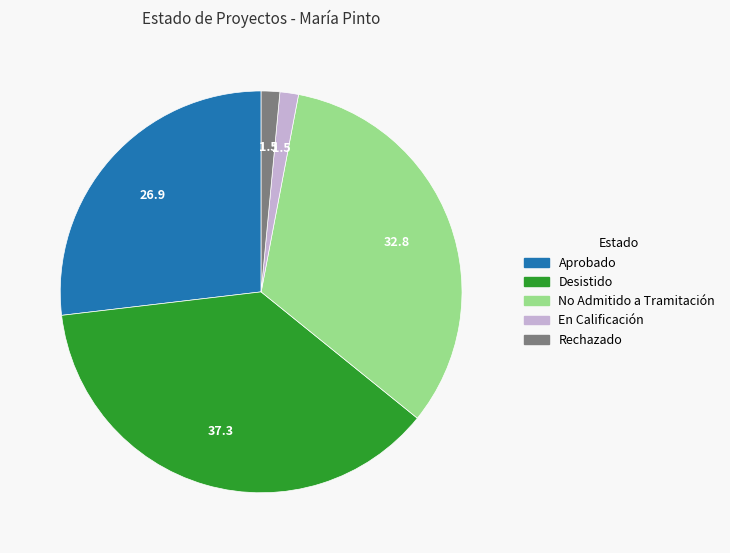

Combined, do Aprobado and No Admitido a Tramitación account for over 50%?

Yes